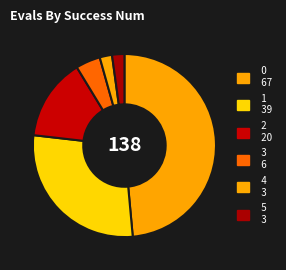

Is the sum of 1 and 0 greater than half?

Yes